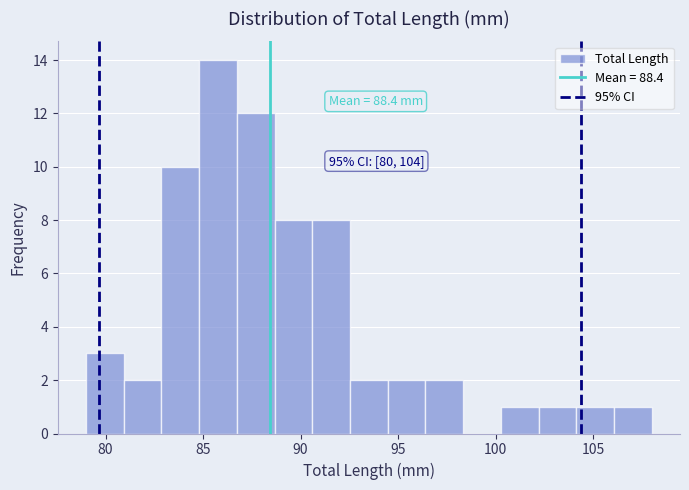

Read against the x-axis, roughly where is the centre of the tallest bar?

86.0